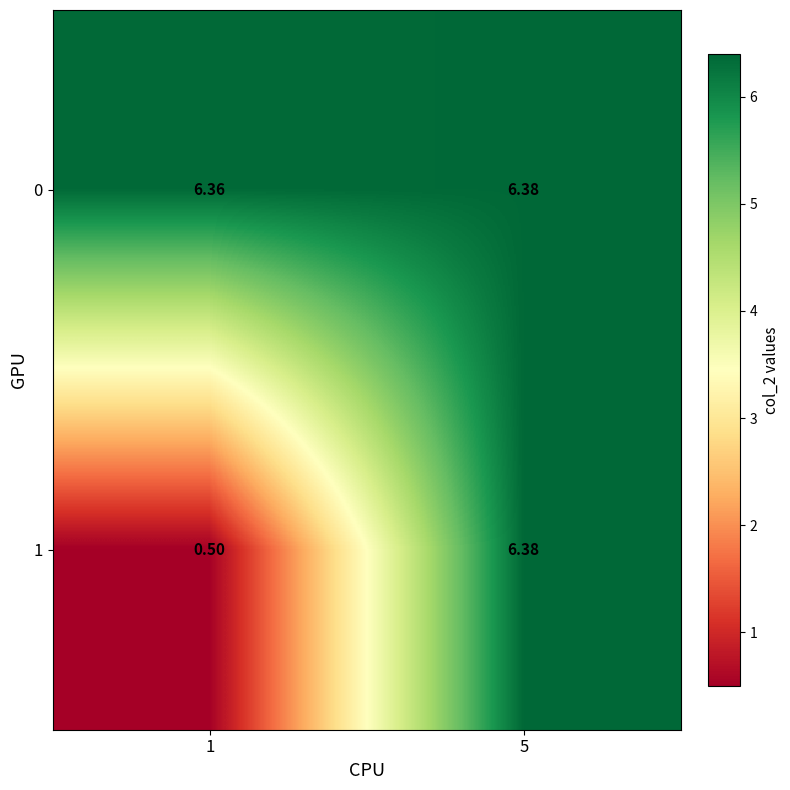

Rank the series by their average value, from lowest to highest.

1, 0